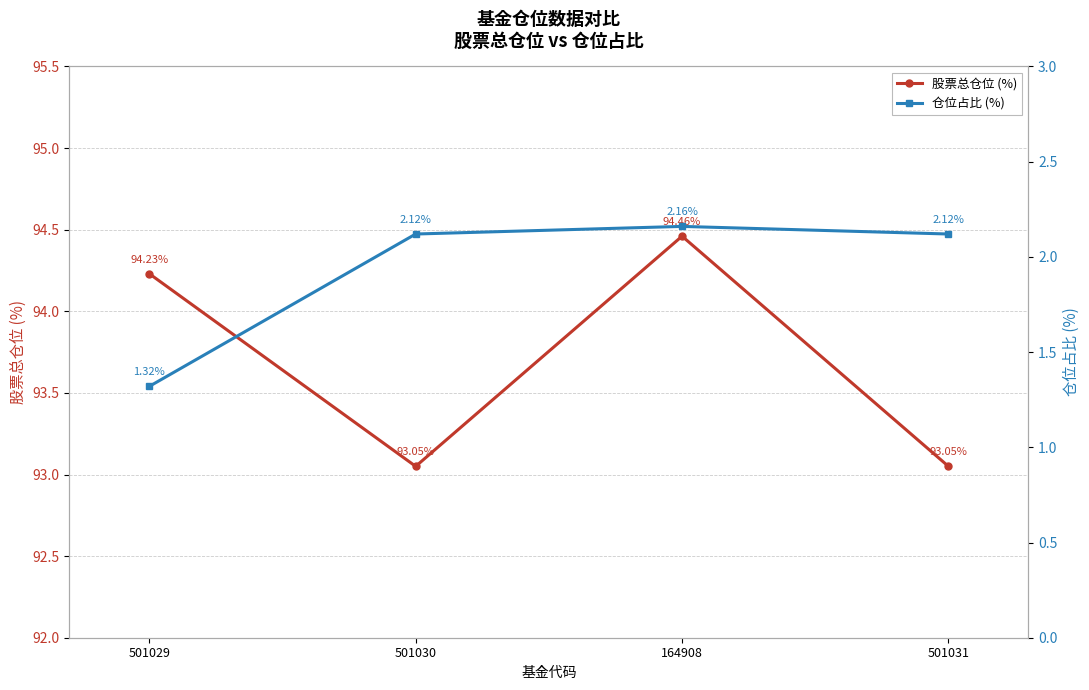

Count the 仓位占比 (%) values in the range 2 to 3.

3